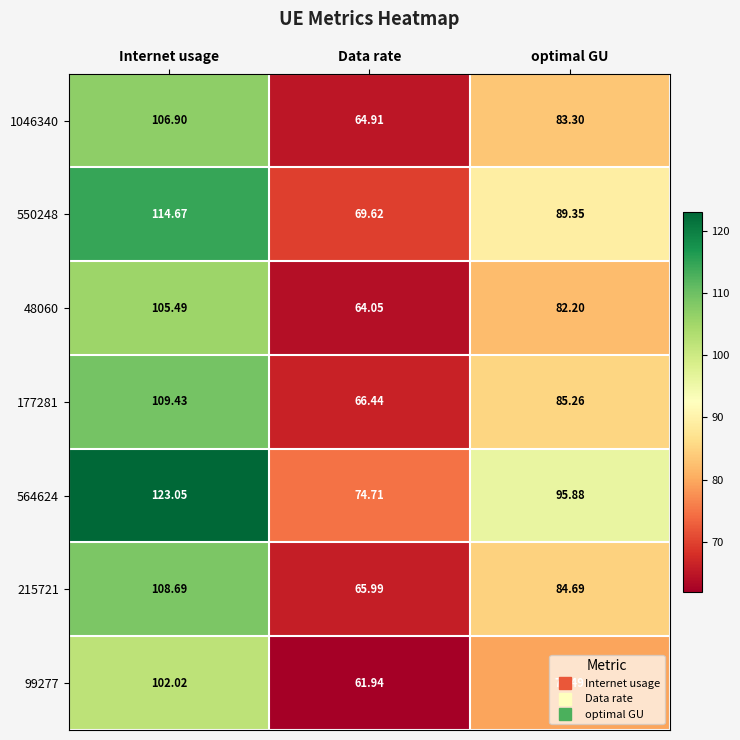

List the labels in order of 550248 value, largest first.

Internet usage, optimal GU, Data rate